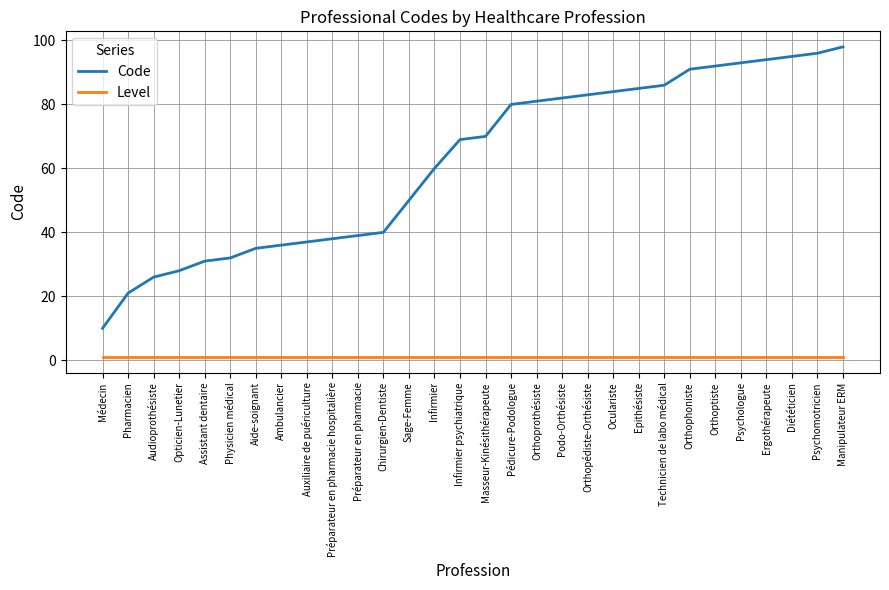

Rank the series by their maximum value, from lowest to highest.

Level, Code